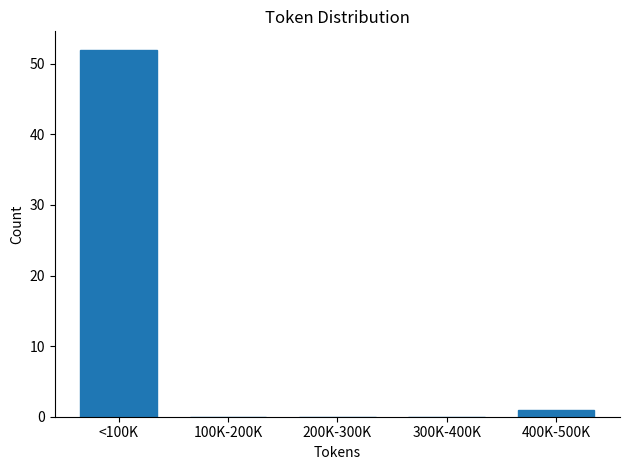

Reading right to left, transcribe all the data shown in this chart.

400K-500K=1	300K-400K=0	200K-300K=0	100K-200K=0	<100K=52